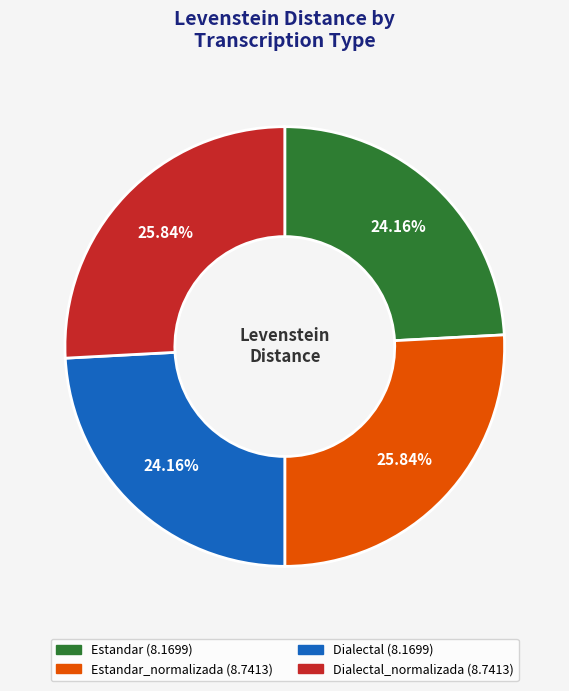

Count the number of slices in the pie.

4